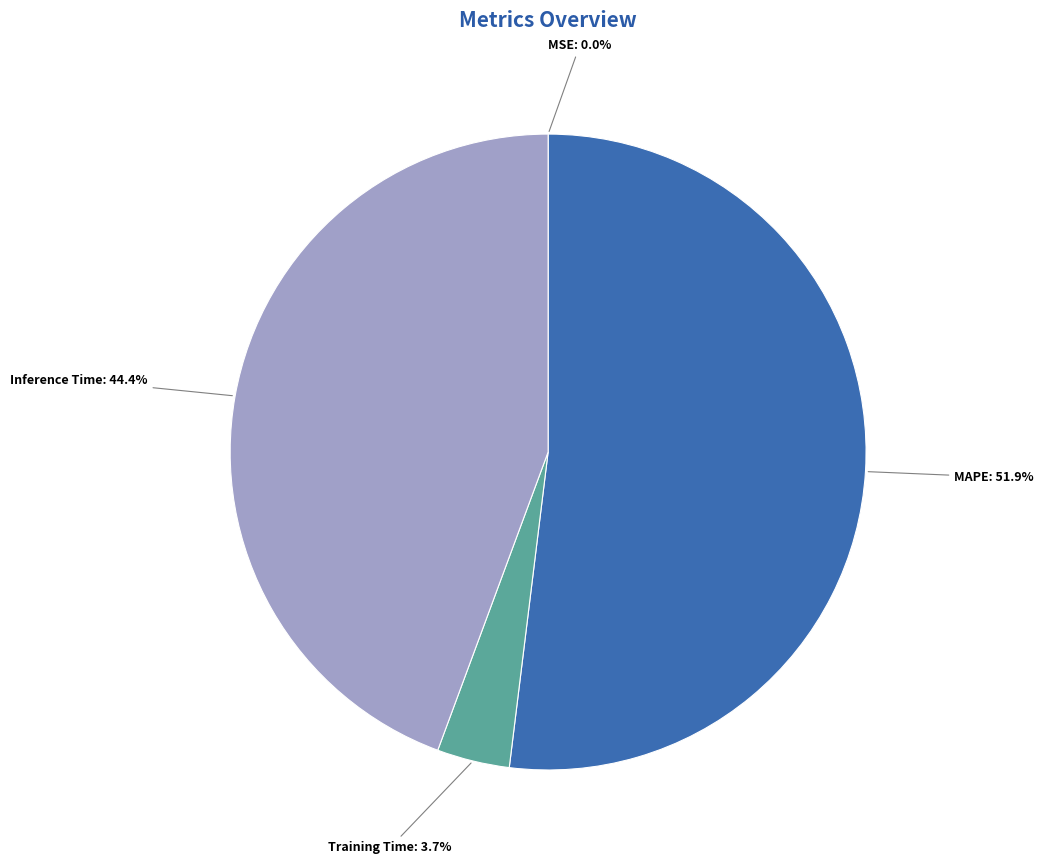

Does any single category account for the majority?

Yes